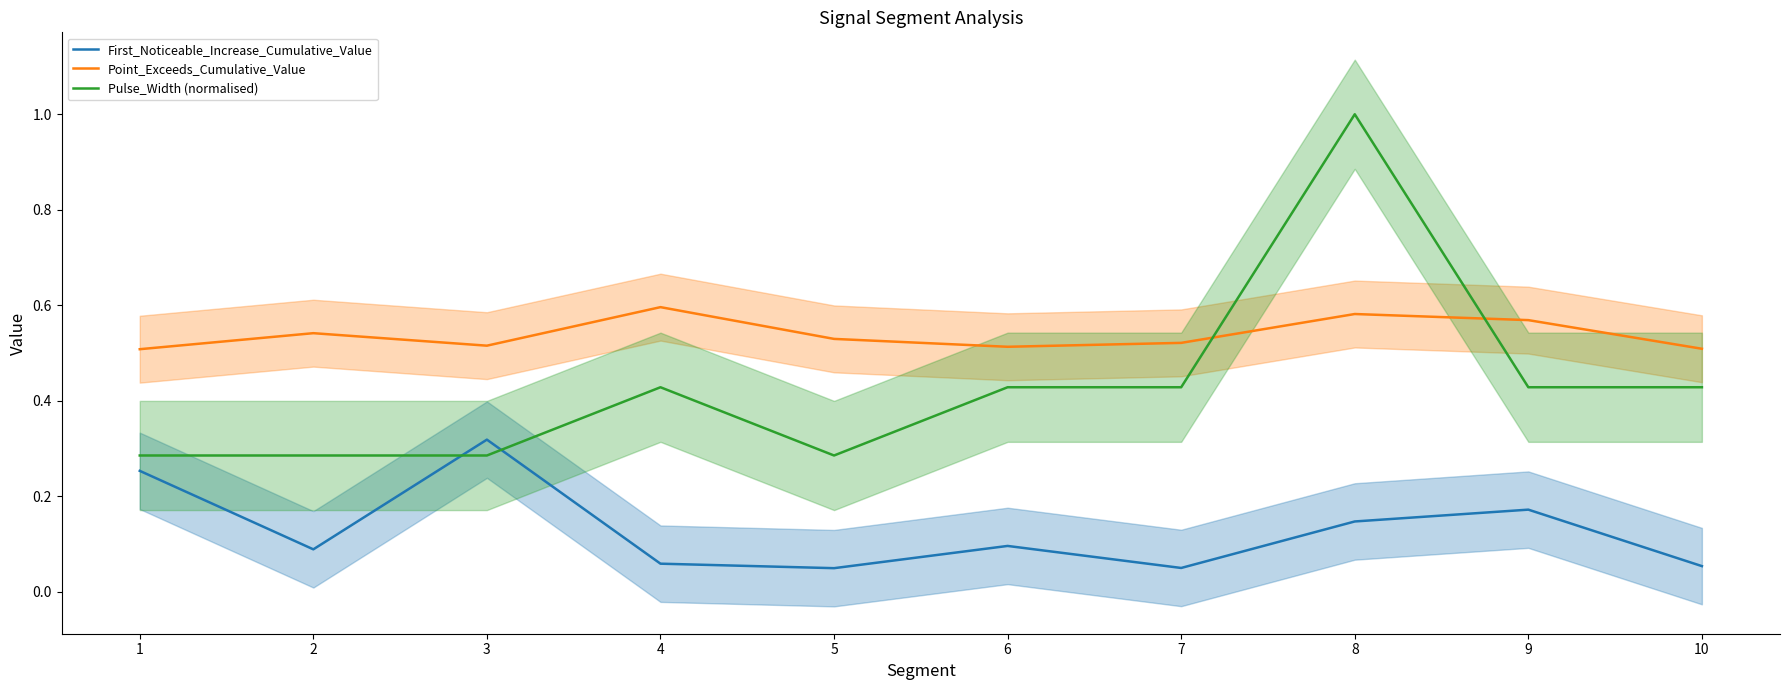

Where is the first local minimum for First_Noticeable_Increase_Cumulative_Value?

2